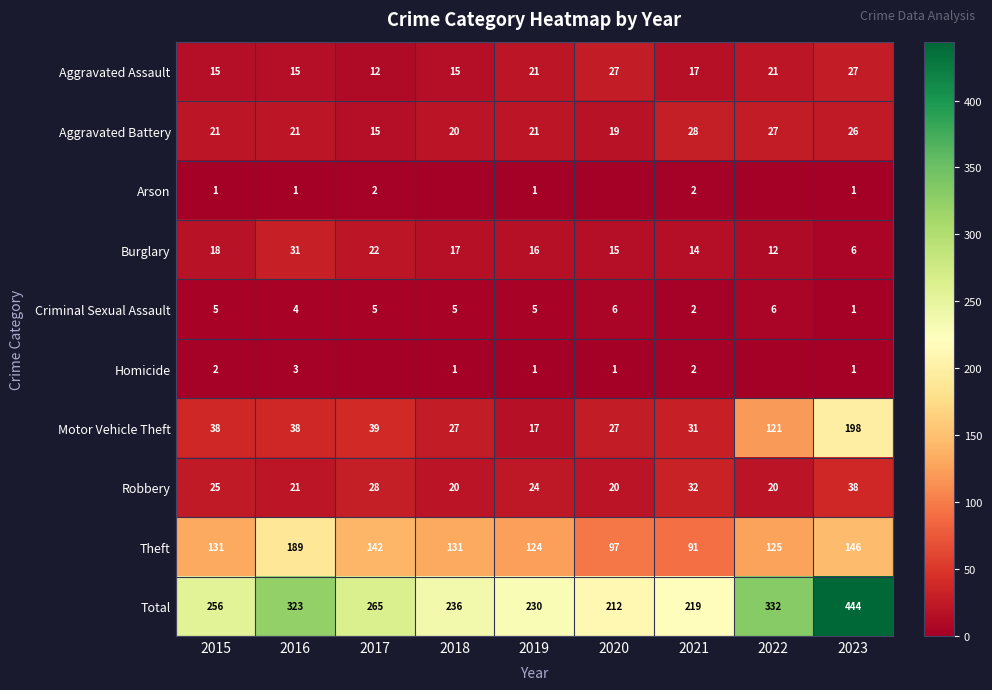

How many data points in Motor Vehicle Theft are less than 38?

4